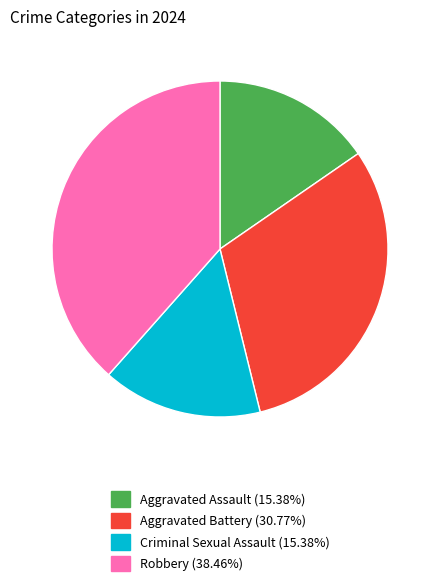

The Aggravated Battery slice represents 40% of the pie. True or false?

False